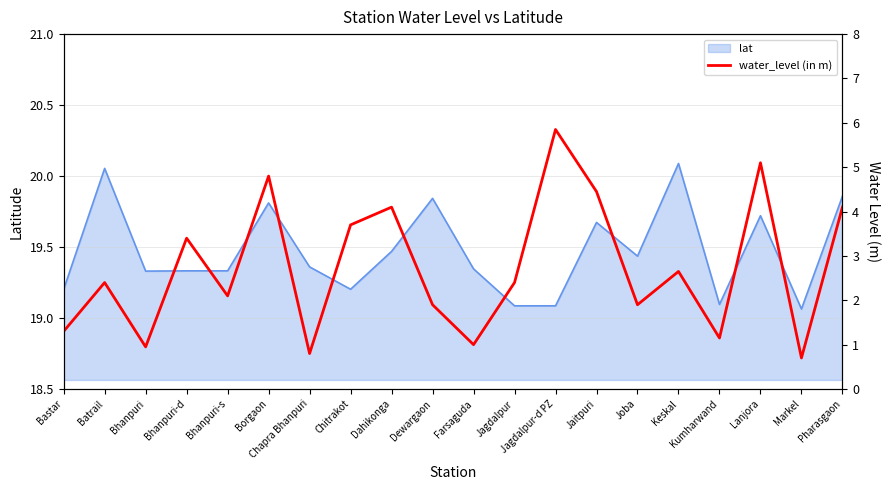

Is it true that lat equals 19.2 at Bastar?

True